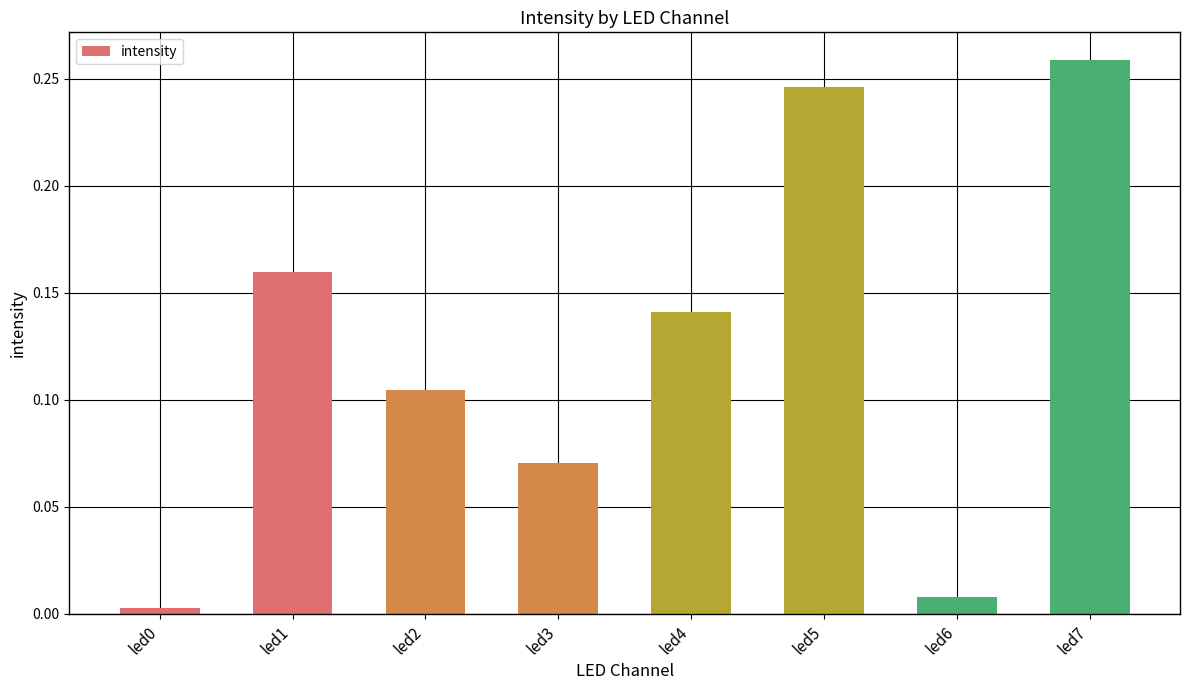

At which category does the chart reach its peak across all series?

led7